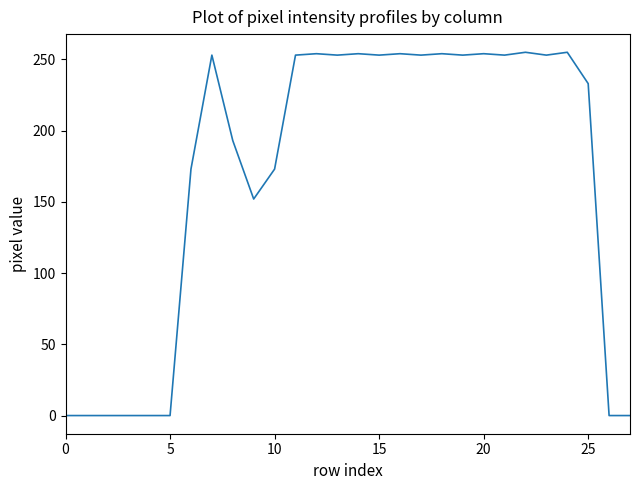

What is the difference between the maximum and minimum values?

255